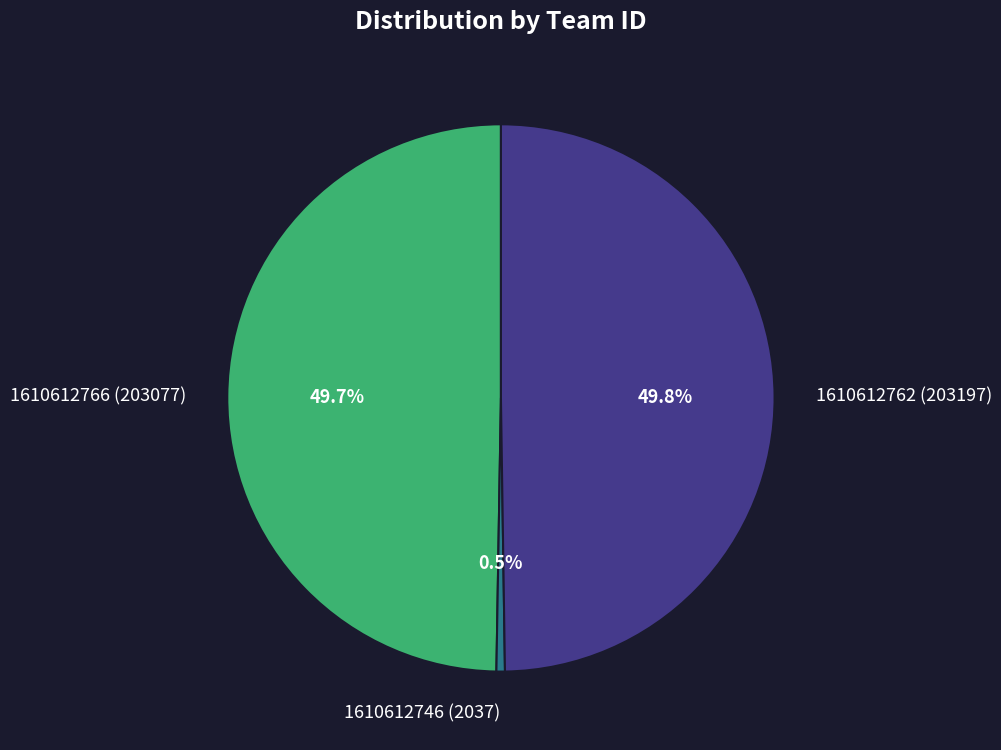

Does 1610612766 (203077) account for over 50% of the chart?

No